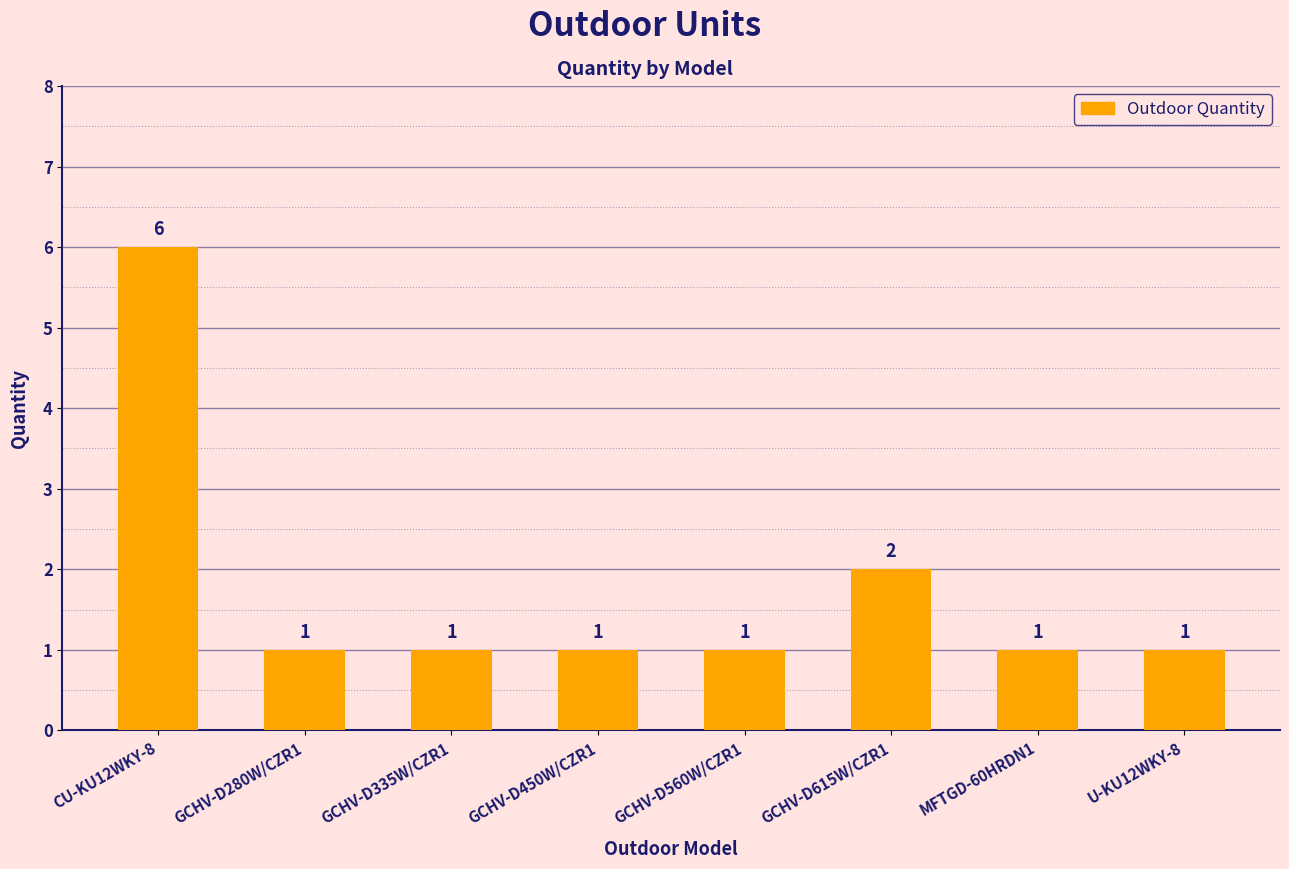

Reading left to right, extract all data points from this chart.

CU-KU12WKY-8=6	GCHV-D280W/CZR1=1	GCHV-D335W/CZR1=1	GCHV-D450W/CZR1=1	GCHV-D560W/CZR1=1	GCHV-D615W/CZR1=2	MFTGD-60HRDN1=1	U-KU12WKY-8=1